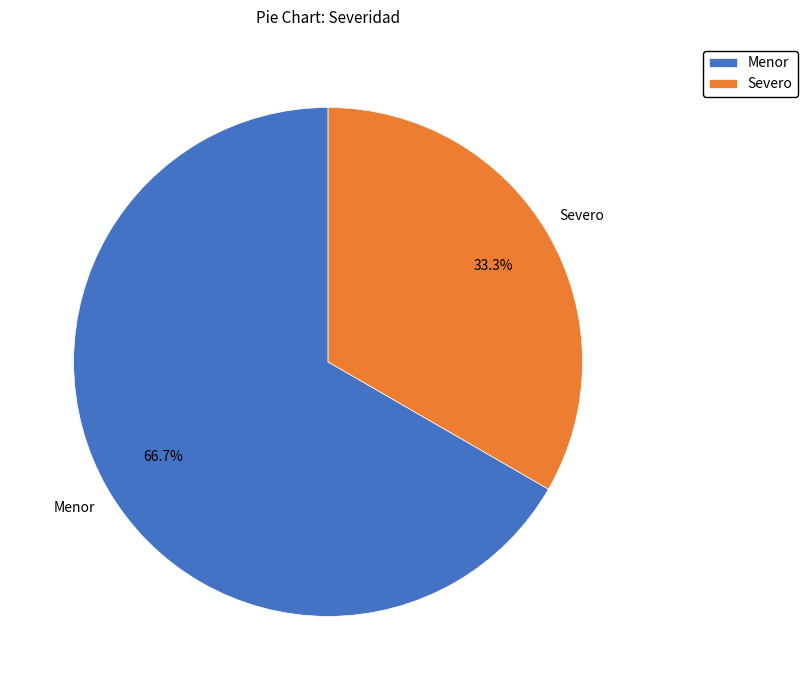

What is the ratio of the value at Menor to the value at Severo?

2.0